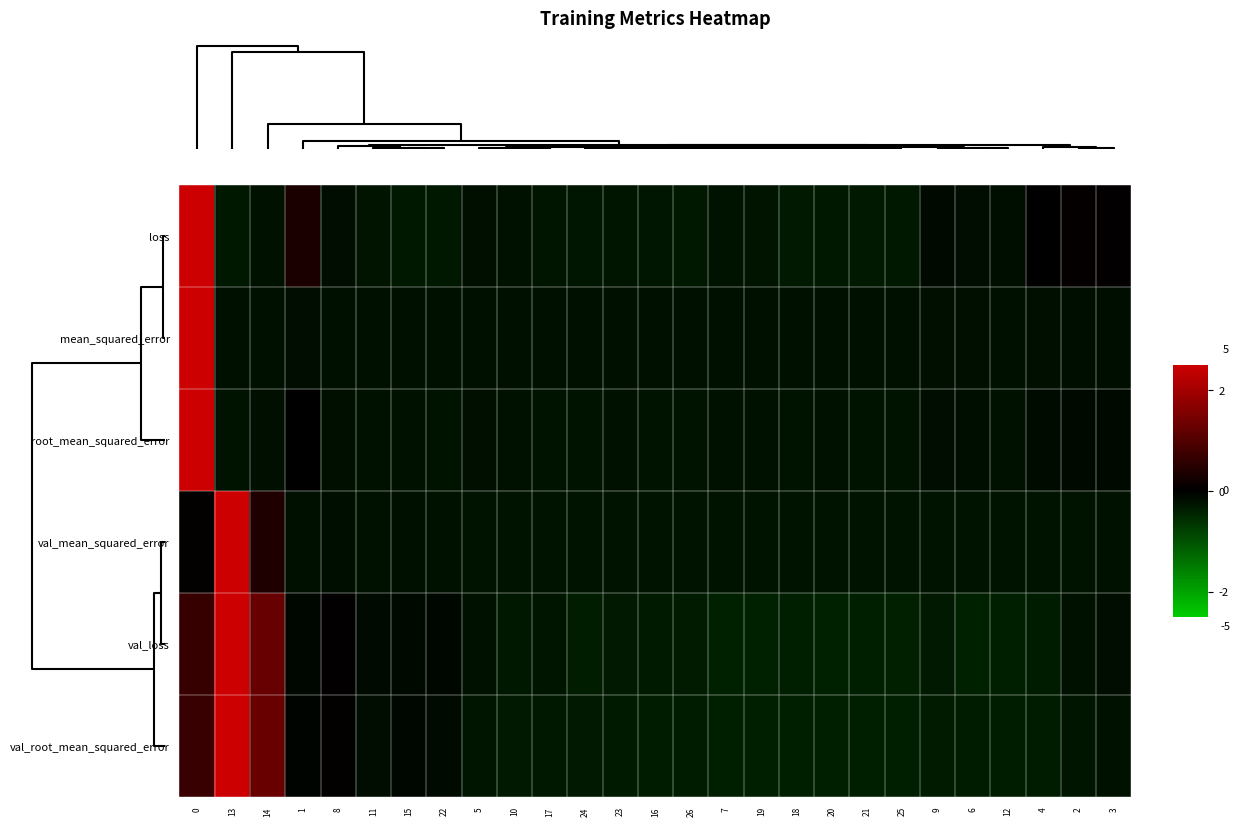

How many data points does each series have?

27